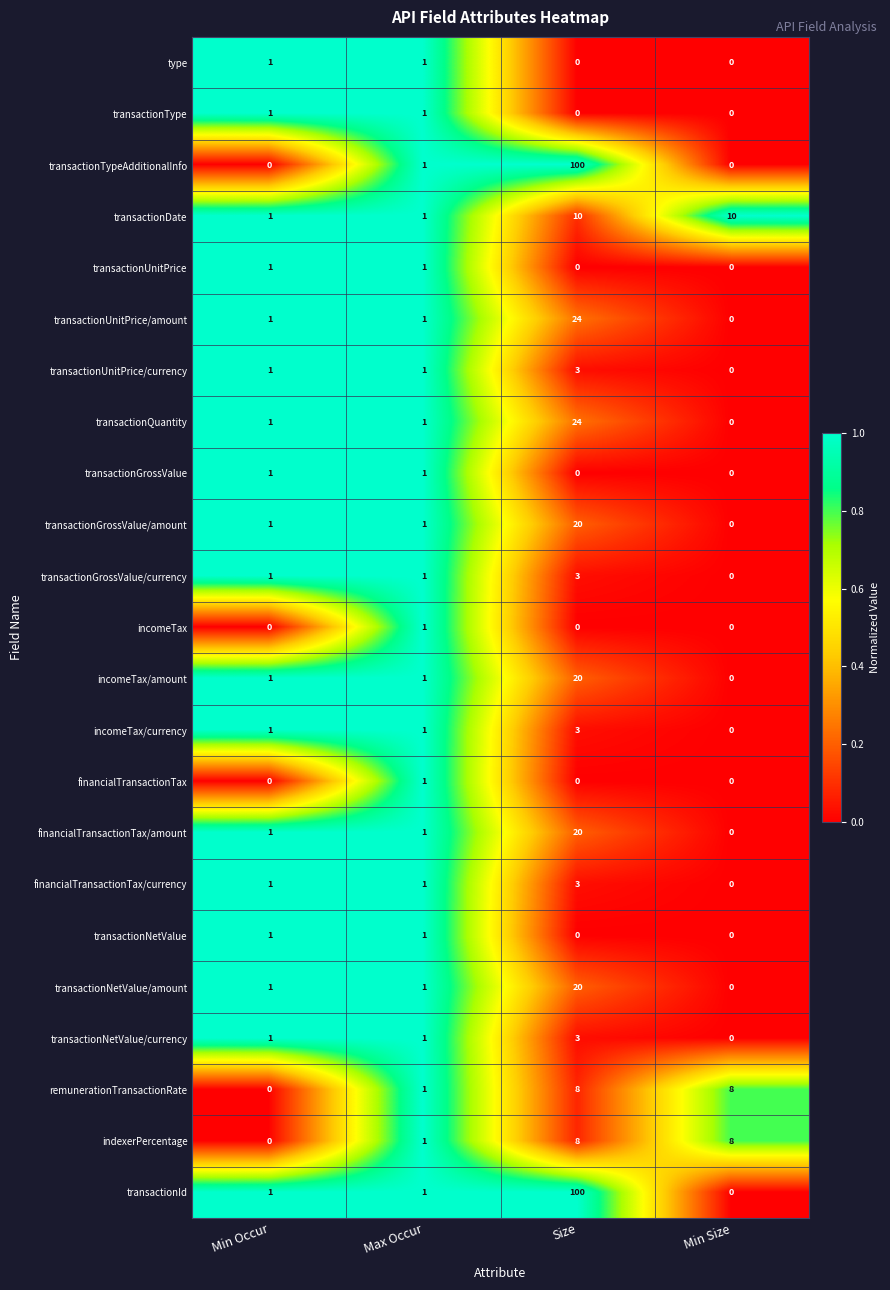

How many series are shown in this chart?

23